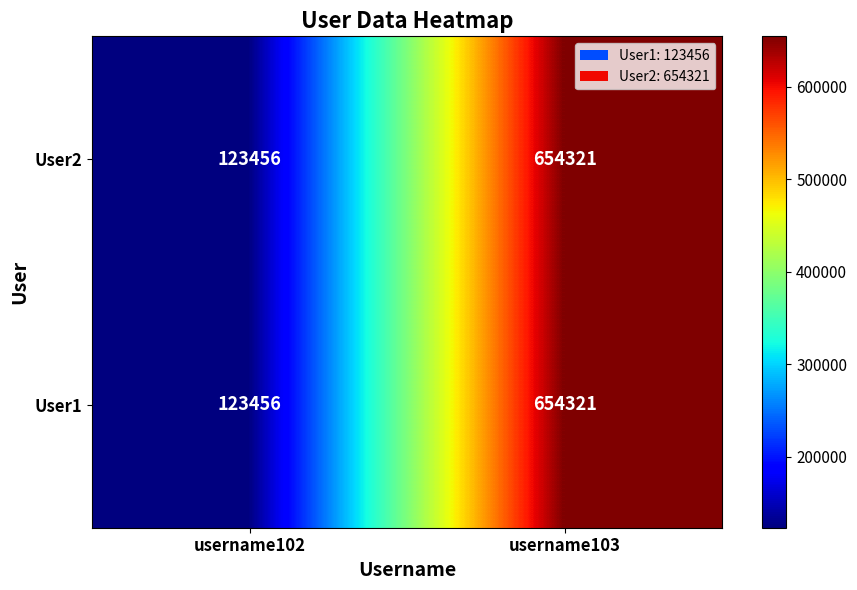

What is the highest value of the User2 series?

654321